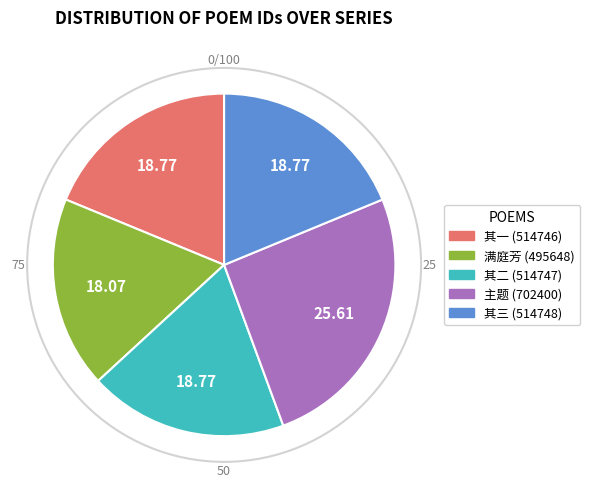

How many slices are in this pie chart?

5